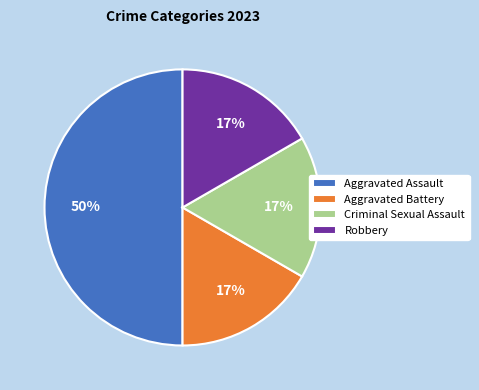

Which category has the biggest portion of the pie?

Aggravated Assault